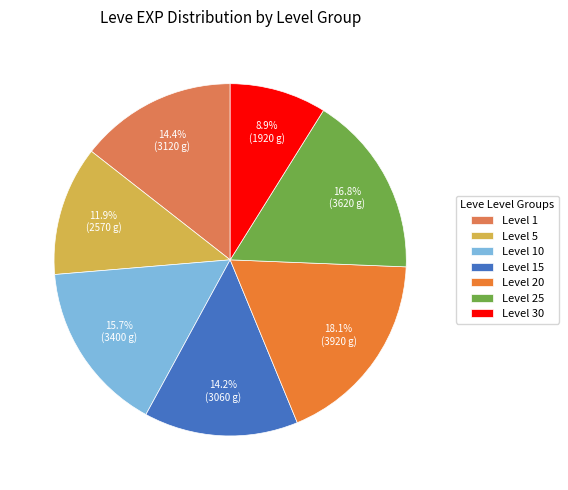

How many segments does this pie chart have?

7